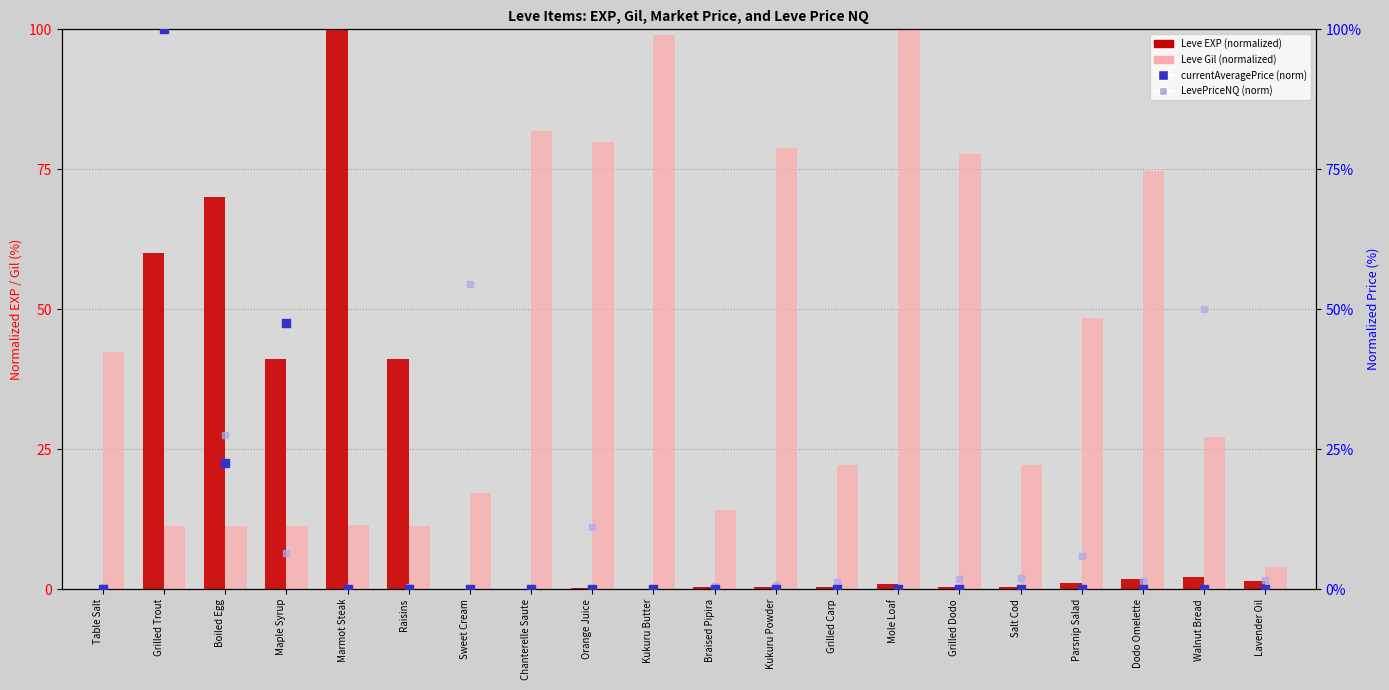

What is the total value across all series at Grilled Dodo?

80.1